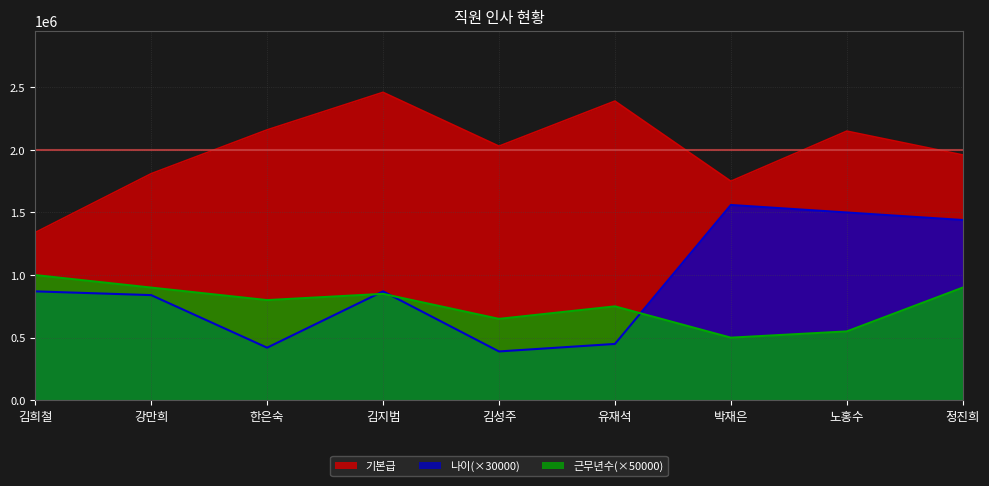

What is the difference between the 근무년수 values at 박재은 and 노홍수?

50000